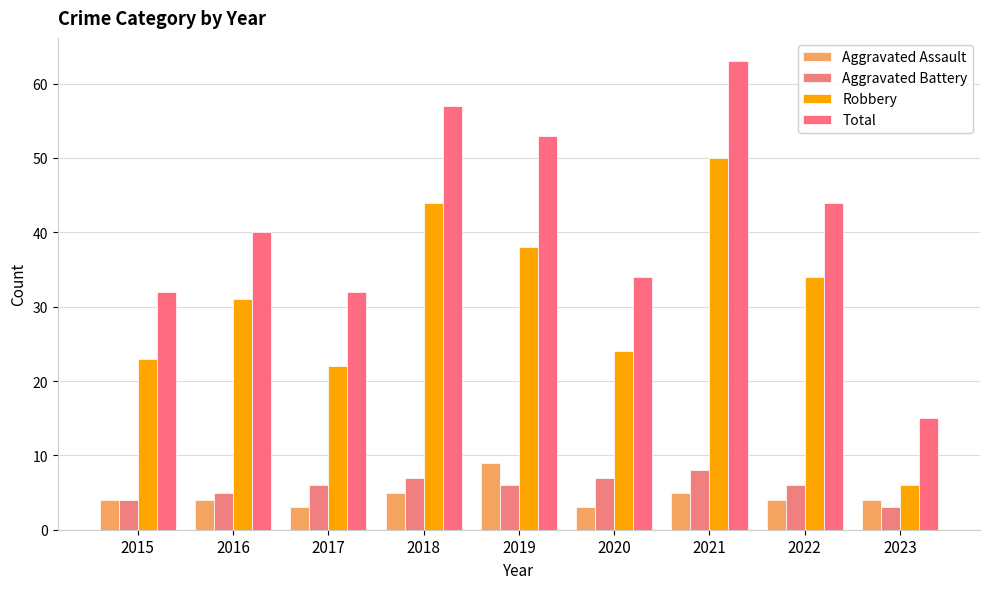

How many bars are there in total?

36